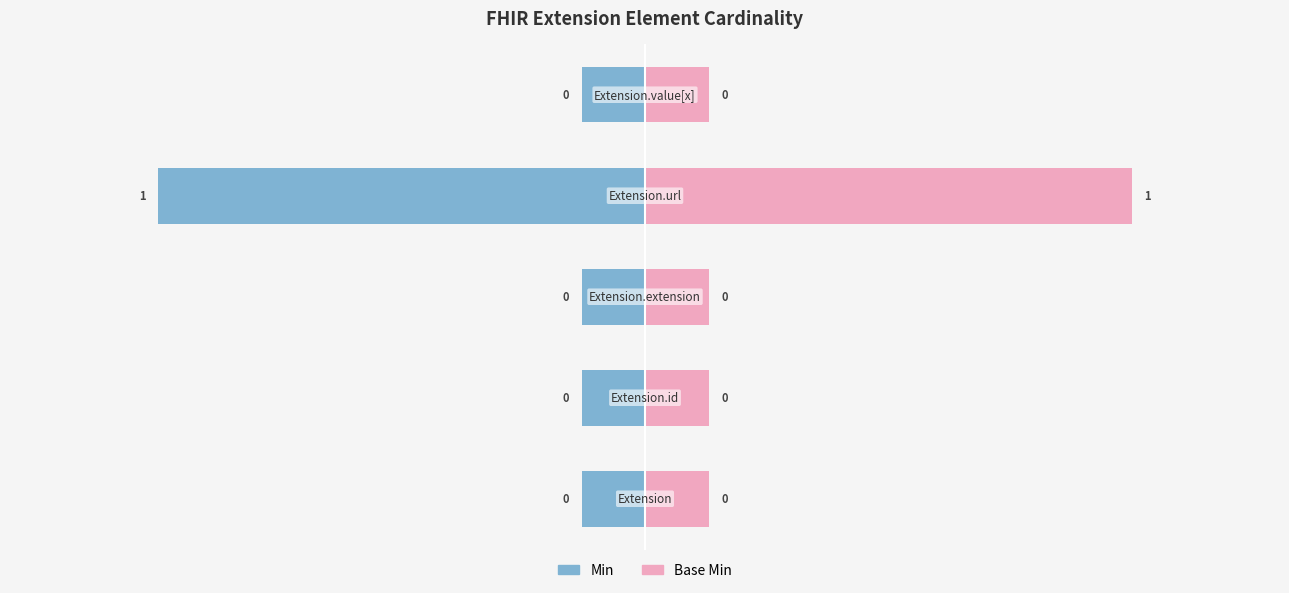

Rank the series by their average value, from highest to lowest.

Base Min, Min